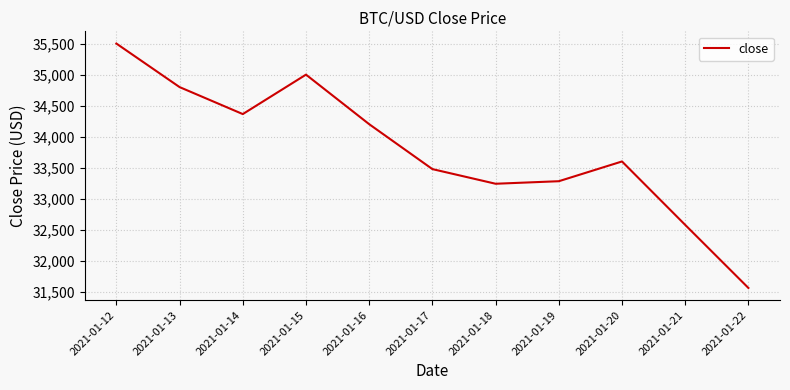

Count the number of data series in this chart.

1